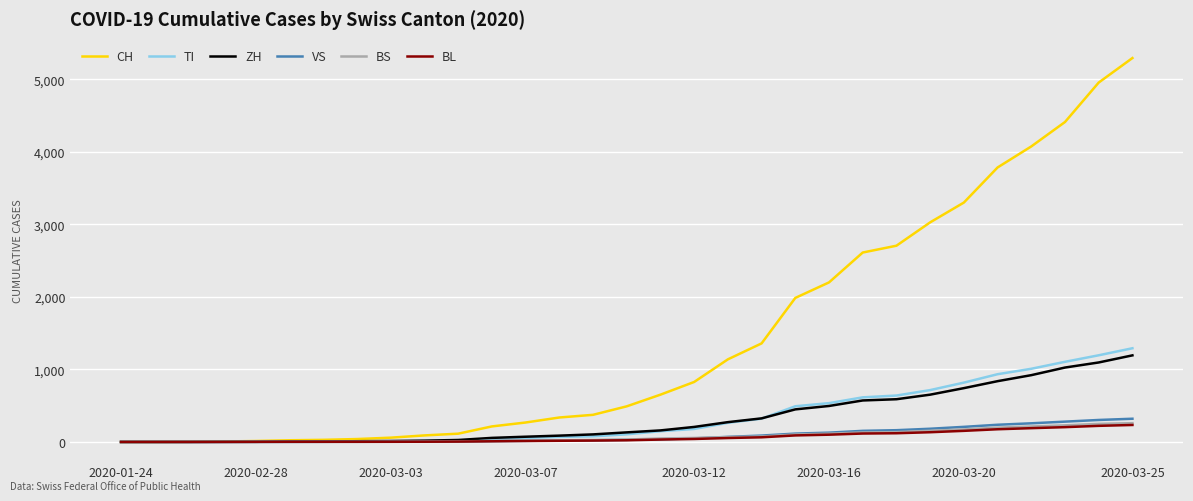

Which series has the largest range (max minus min)?

CH